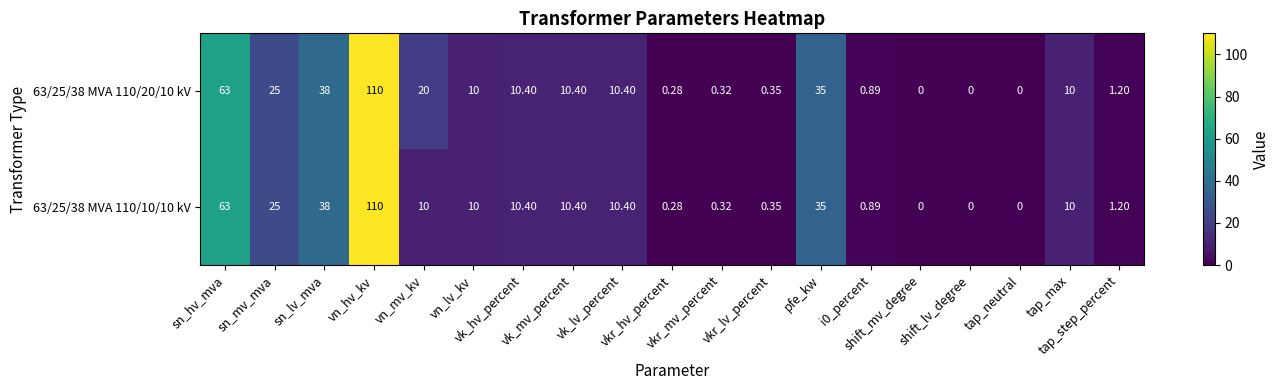

At vn_lv_kv, list the series in order from smallest to largest.

63/25/38 MVA 110/20/10 kV, 63/25/38 MVA 110/10/10 kV